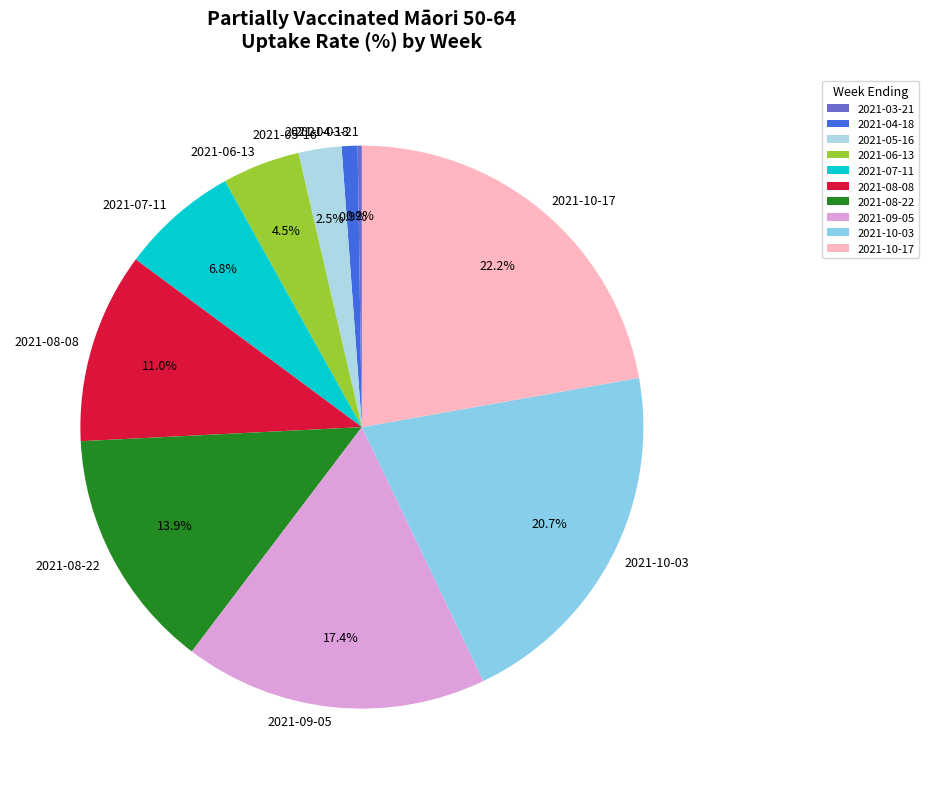

Which category has the biggest portion of the pie?

2021-10-17